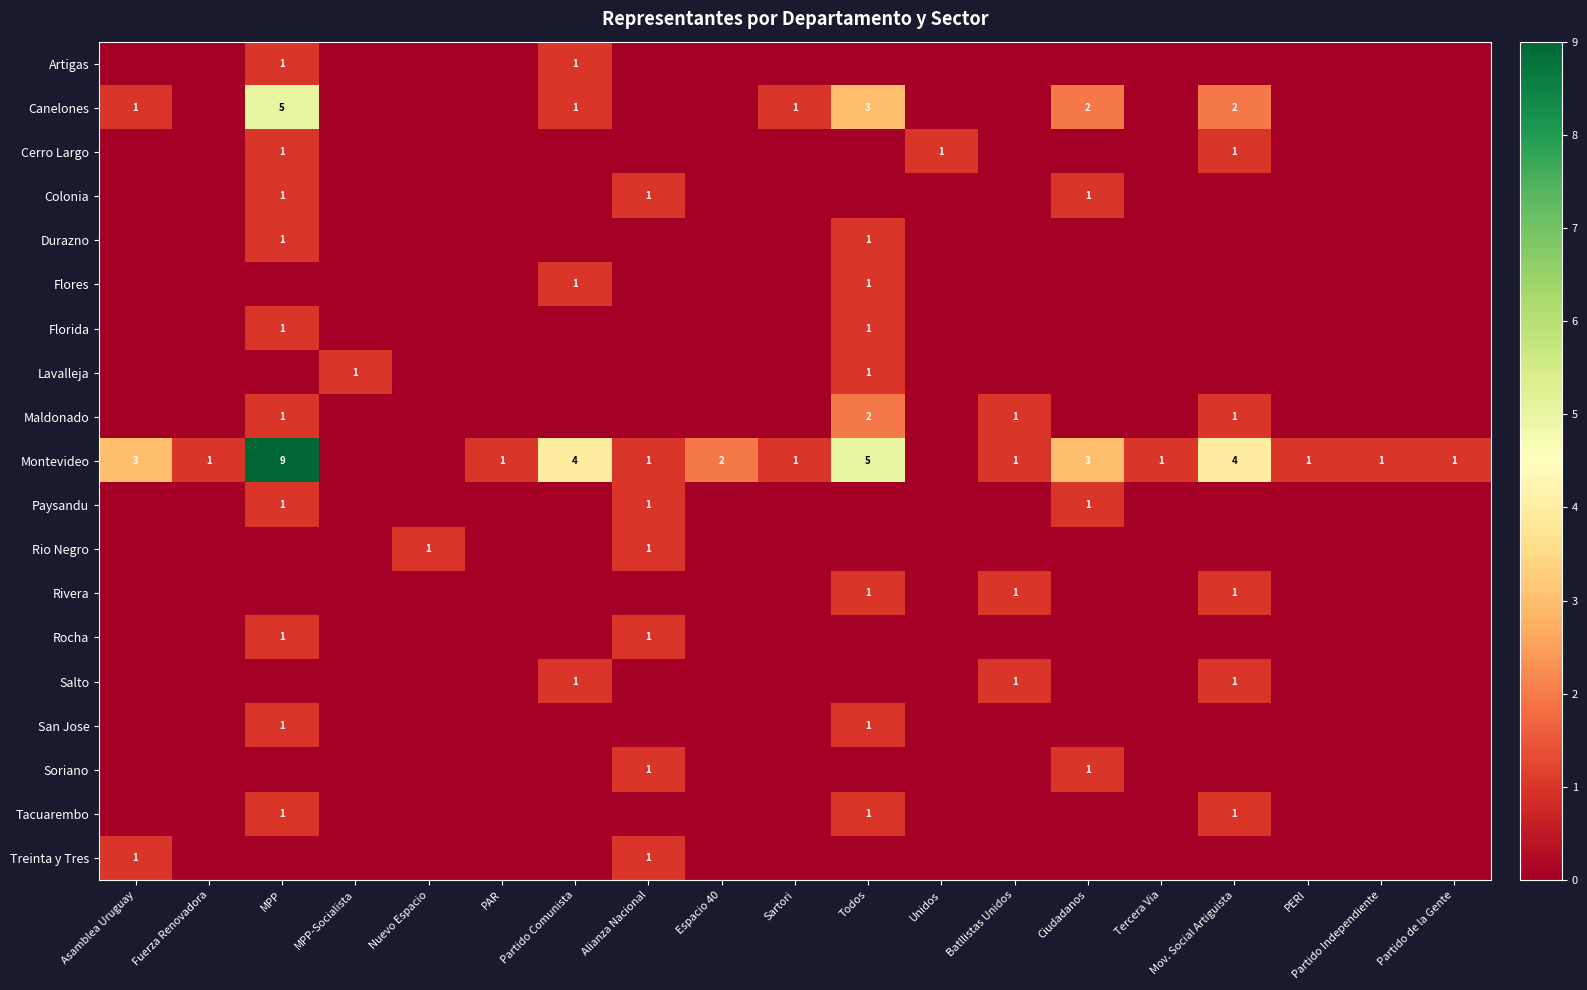

The value of Cerro Largo at Mov. Social Artiguista is 1. True or false?

True